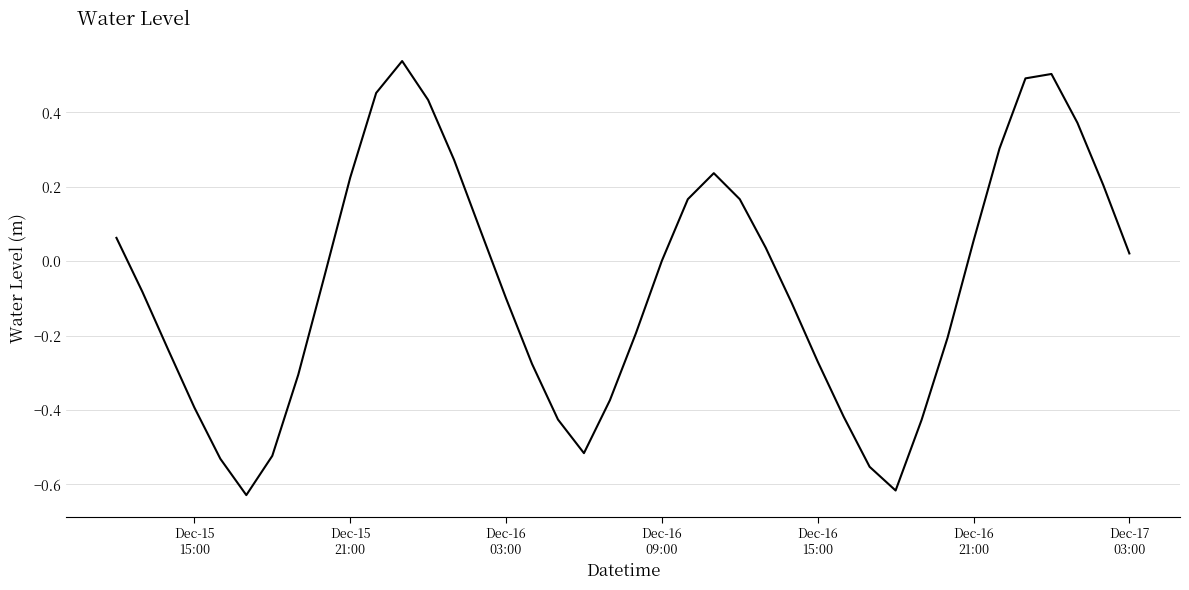

What is the difference between the maximum and minimum values?

1.2